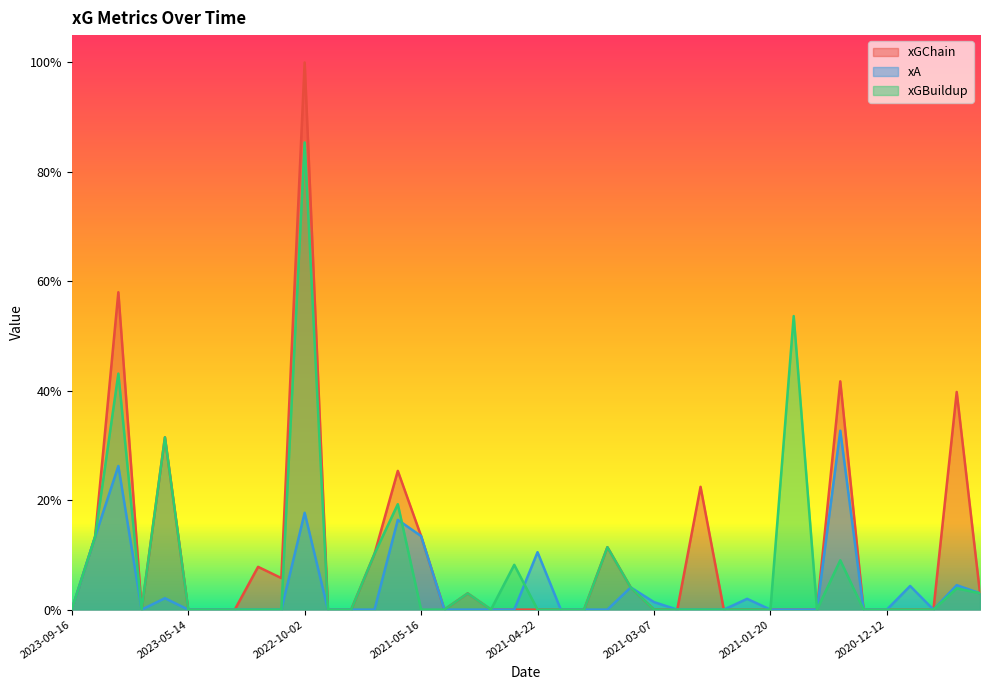

At which category does the chart reach its minimum across all series?

2023-09-16